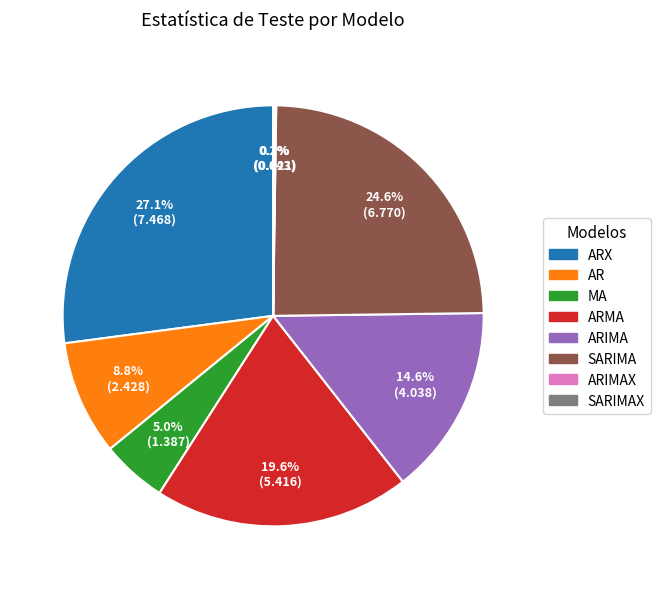

Between ARMA and ARIMA, which is larger?

ARMA